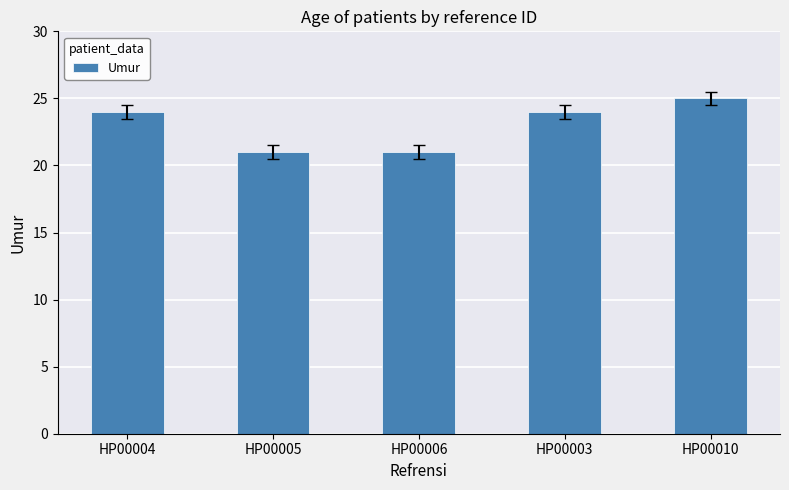

How many bars are there in total?

5